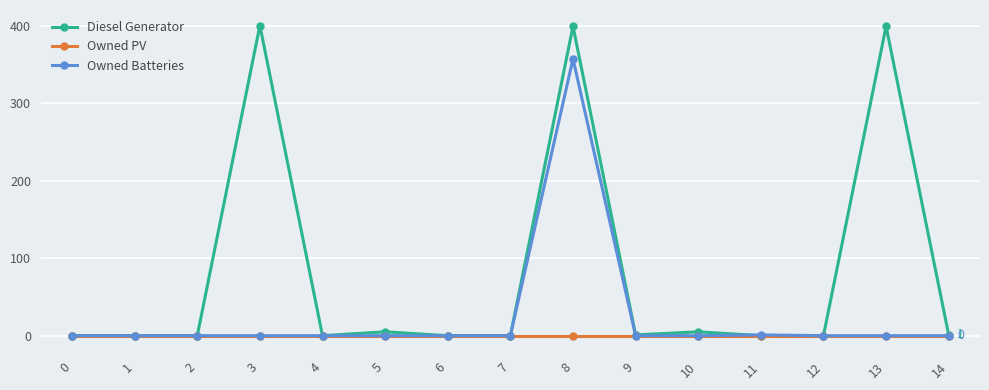

What is the maximum value for Owned Batteries?

357